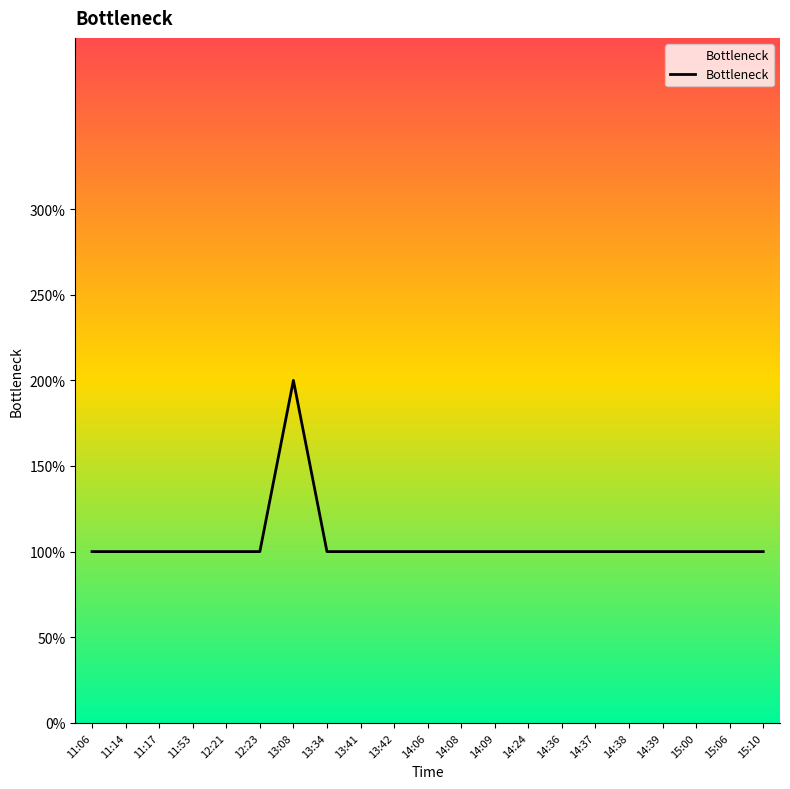

What is the approximate value at 15:06?

1